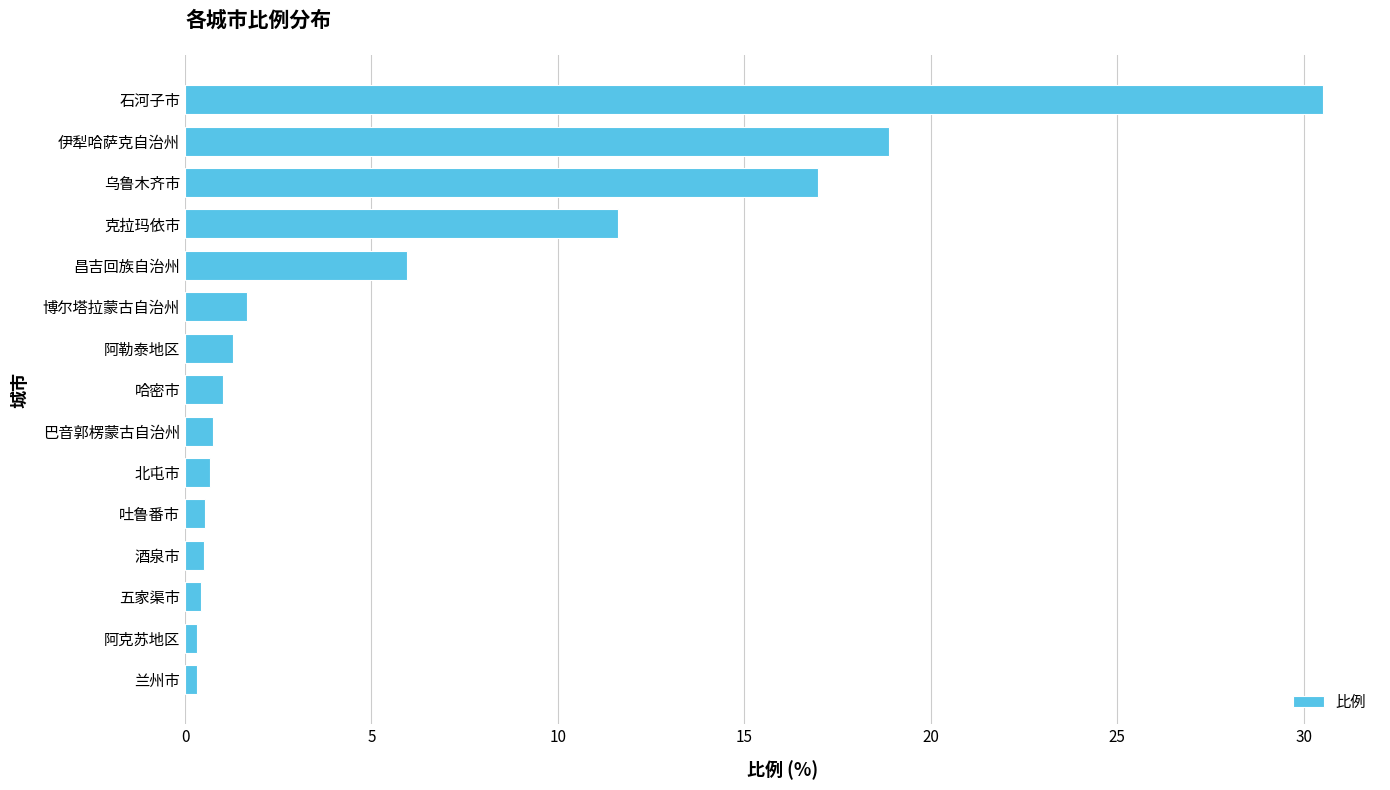

Is it true that the value at 克拉玛依市 is 6.4?

False